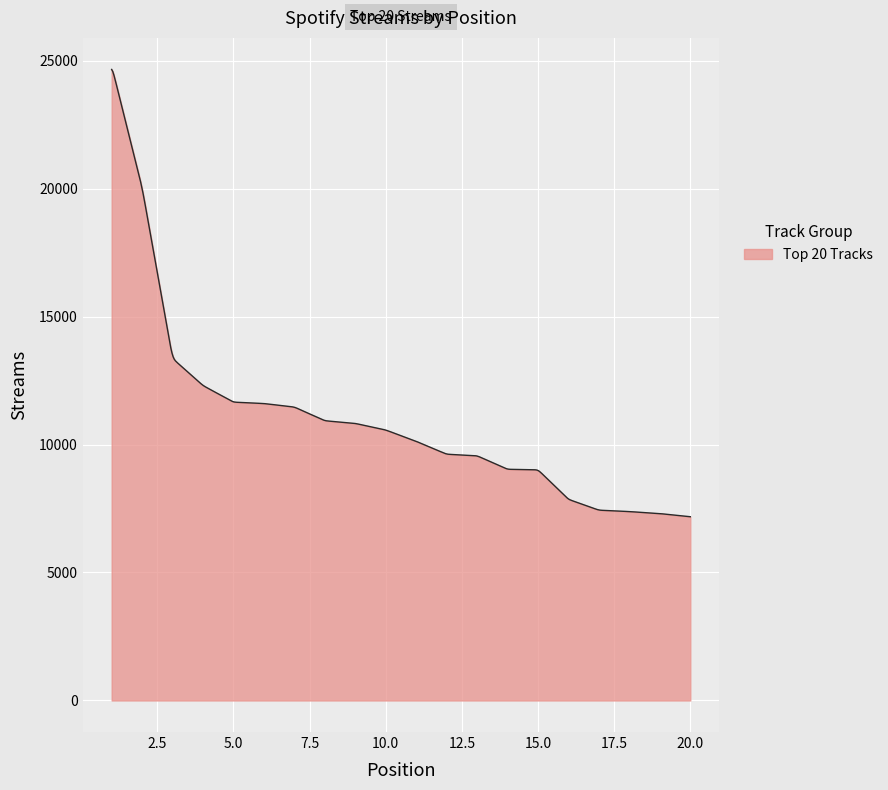

What is the difference between the maximum and minimum values?

17475.1